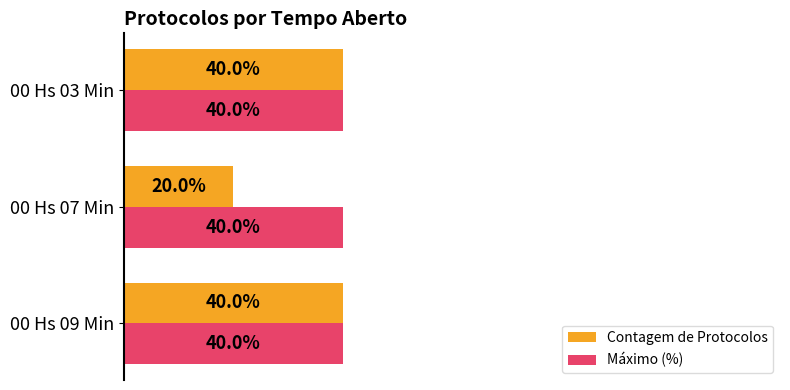

Which series changed the most between 00 Hs 09 Min and 00 Hs 07 Min?

Contagem de Protocolos